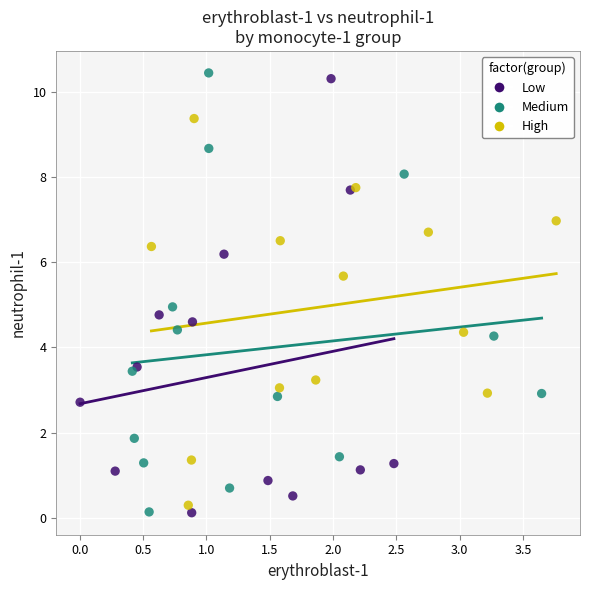

What are all the series names shown in the legend?

Low, Medium, High